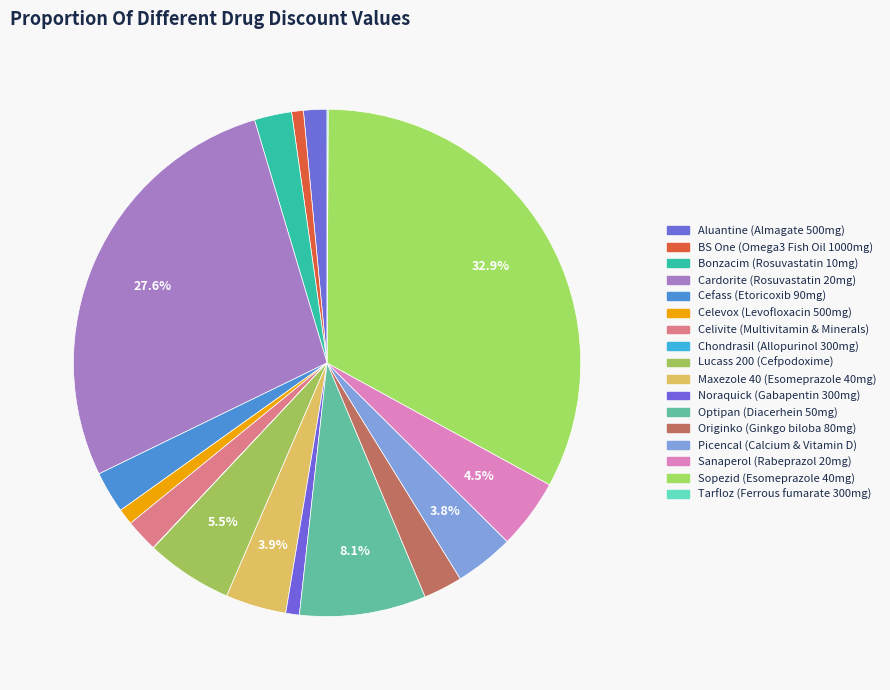

Which has a higher value, BS One (Omega3 Fish Oil 1000mg) or Picencal (Calcium & Vitamin D)?

Picencal (Calcium & Vitamin D)